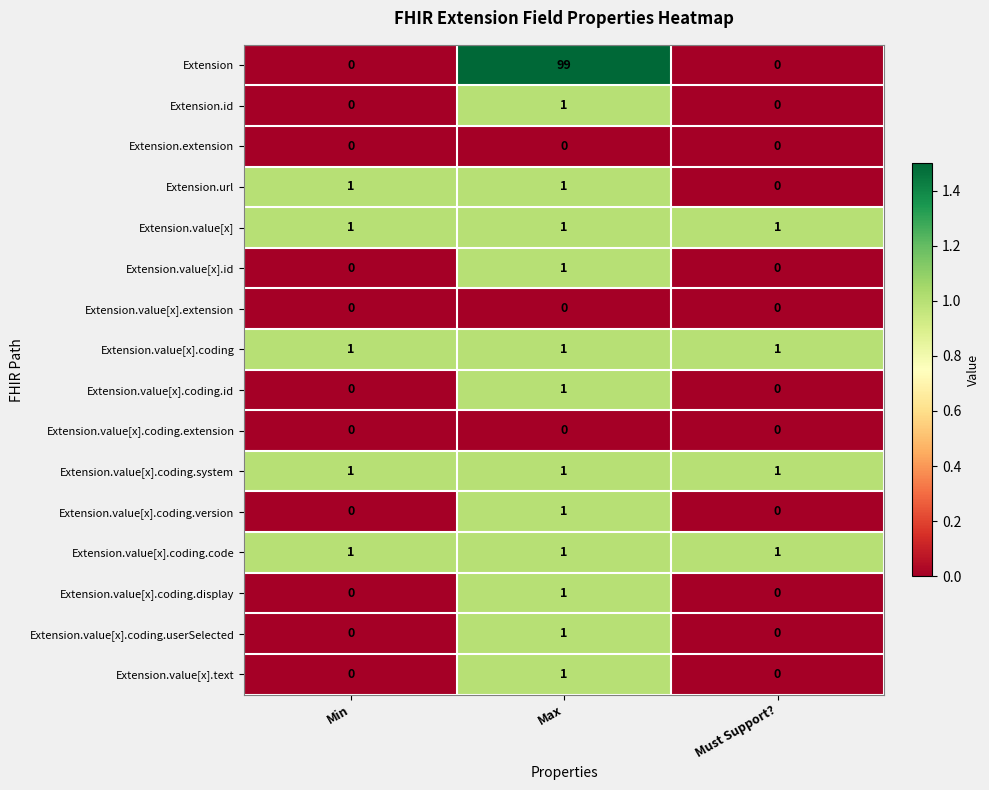

What is the greatest value displayed?

99